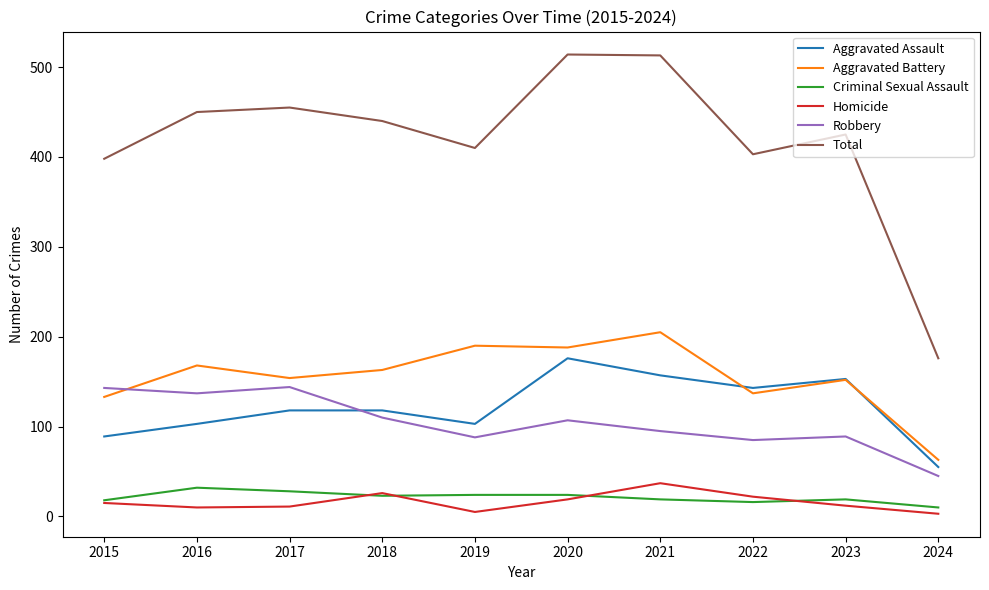

The value of Aggravated Assault at 2016 is 66. True or false?

False